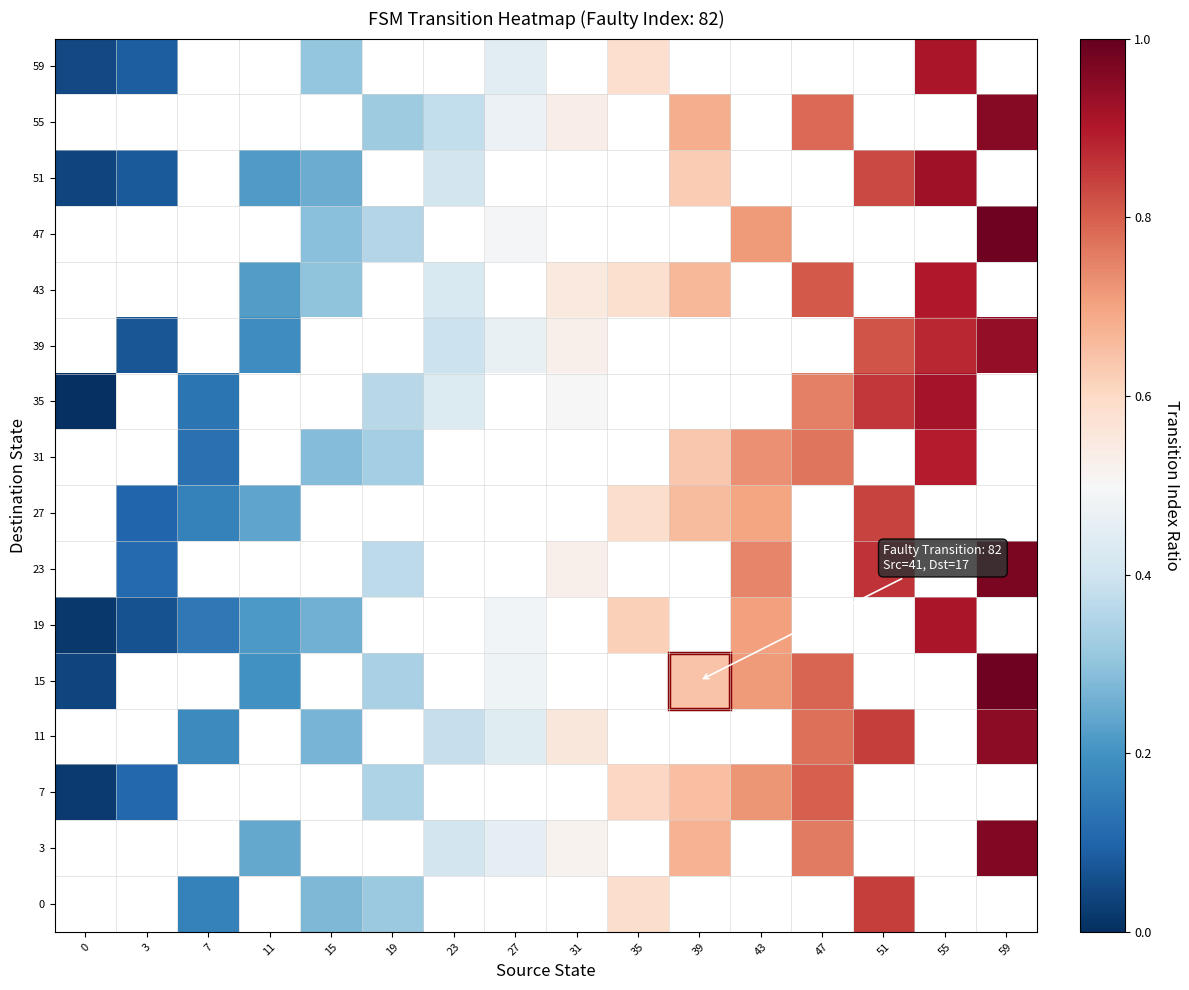

Which category has the highest value across all series?

59